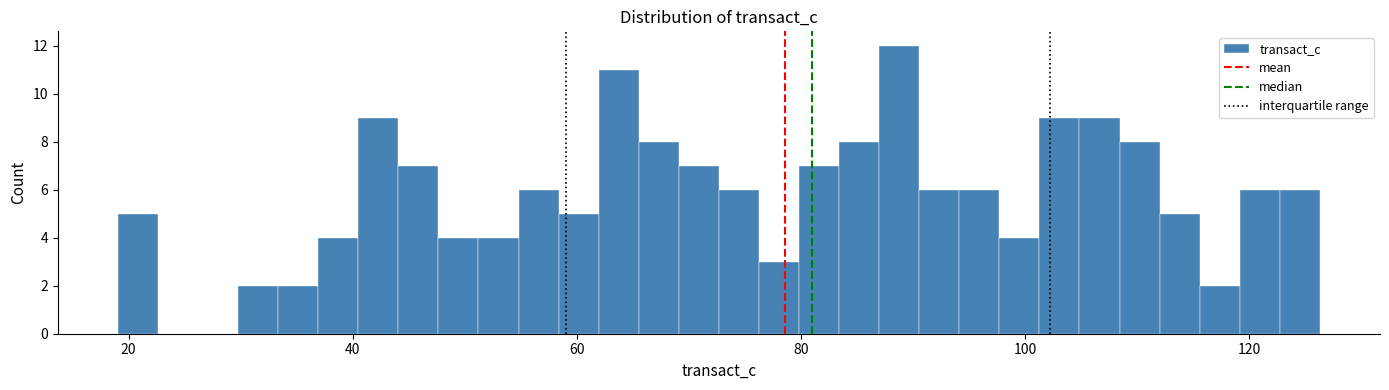

Around what value on the x-axis is the tallest bar? Give the approximate position of its centre, as read against the axis.

88